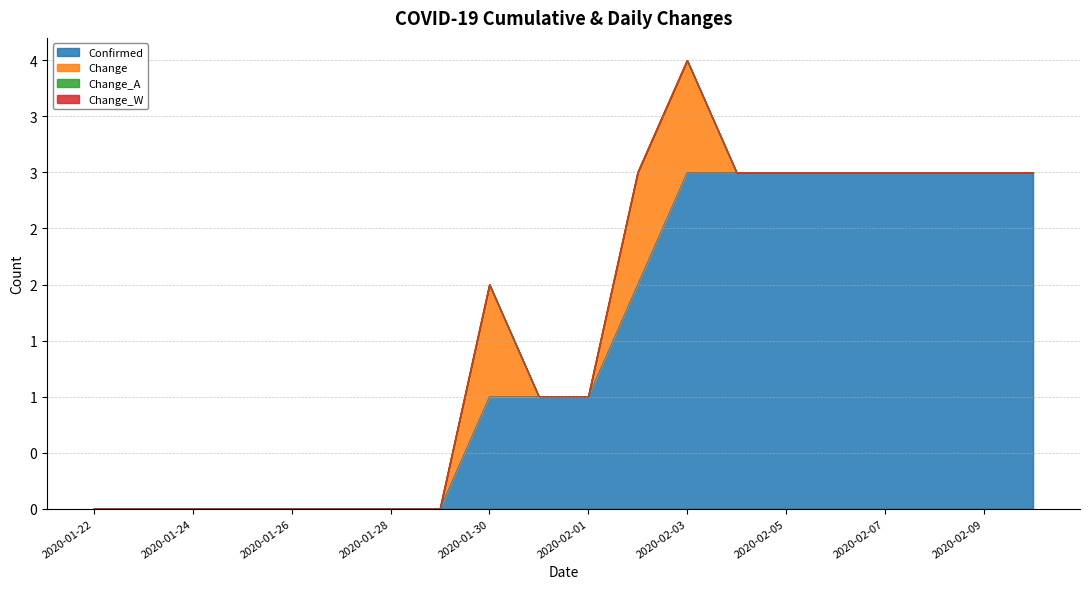

What is the difference between the highest and lowest values at 2020-02-06?

3